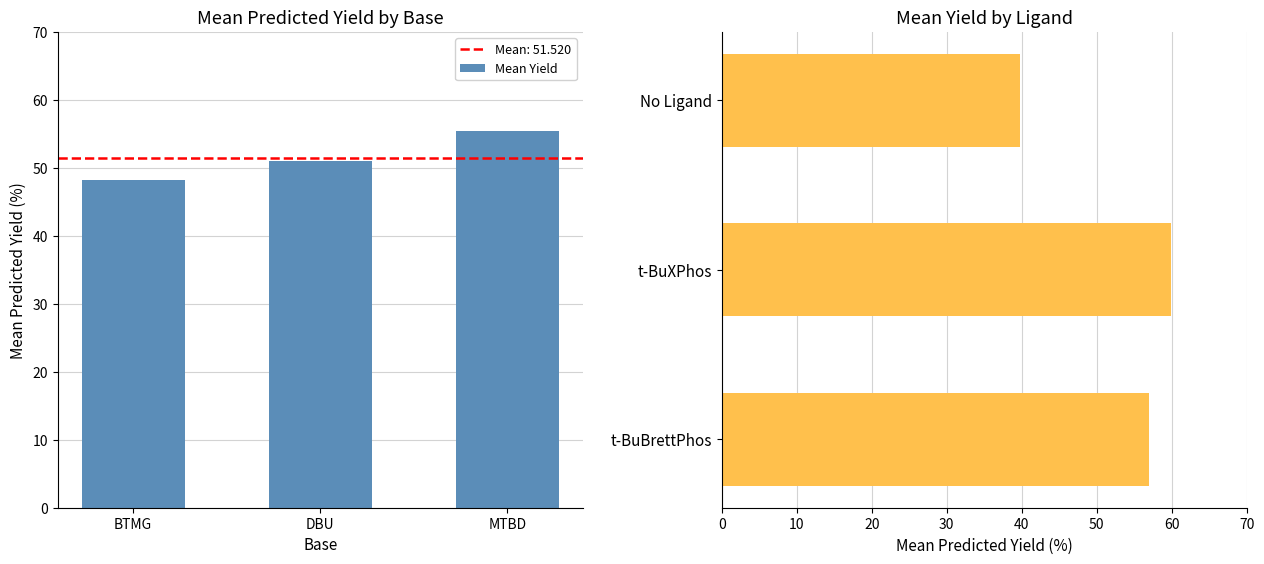

What is the change in value from t-BuBrettPhos to t-BuXPhos?

+2.8